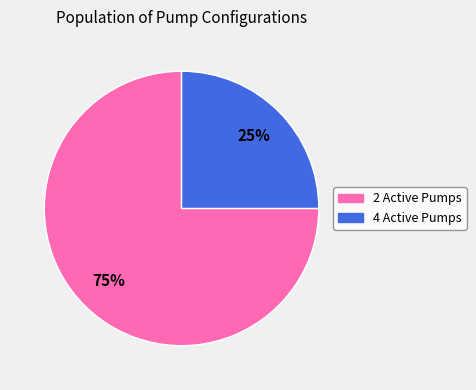

Between 4 Active Pumps and 2 Active Pumps, which is larger?

2 Active Pumps